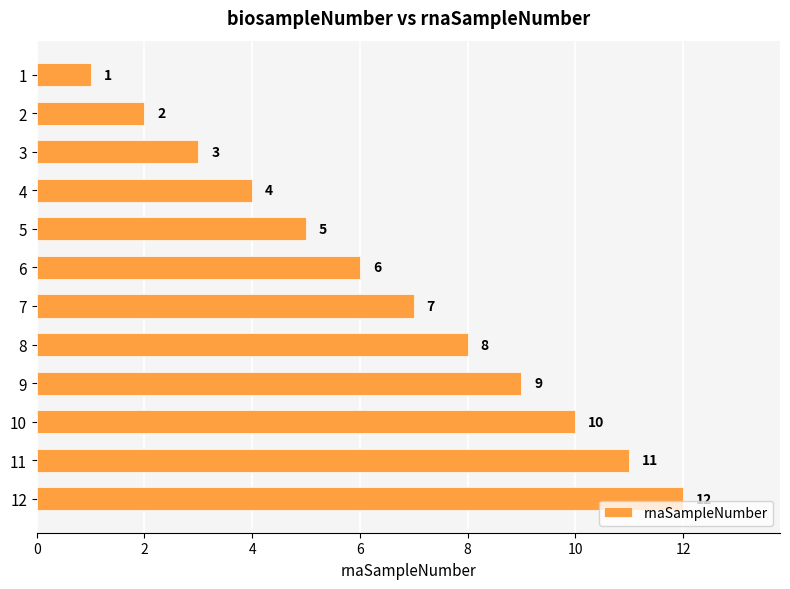

At which label is the value closest to 6?

6